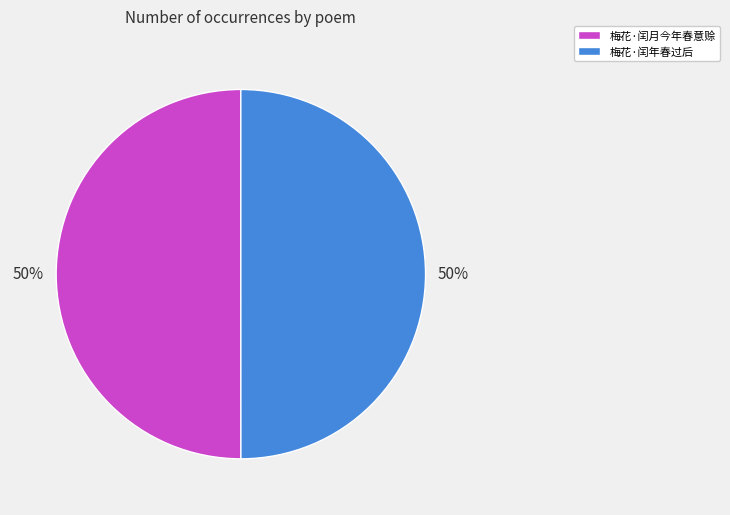

To the nearest percent, what portion does 梅花·闰年春过后 represent?

50%